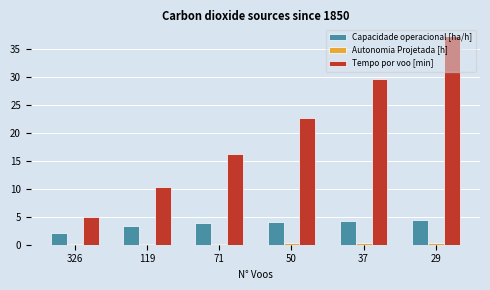

What is the maximum value shown in the chart?

37.4